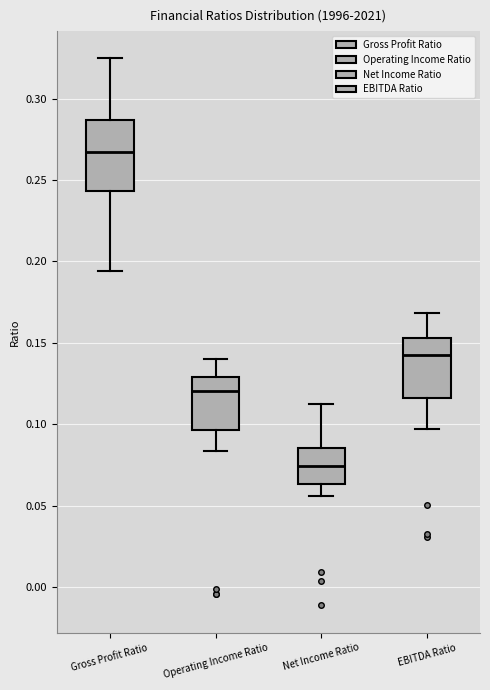

Reading left to right, read every box against the y-axis: the position of its median line, the range the box covers, and the ends of its whiskers. The values are not printed on the chart, so give them approximately, as read against the axis.

Gross Profit Ratio: median 0.265, box 0.245 to 0.285, whiskers 0.195 to 0.325
Operating Income Ratio: median 0.120, box 0.095 to 0.130, whiskers 0.085 to 0.140
Net Income Ratio: median 0.075, box 0.065 to 0.085, whiskers 0.055 to 0.115
EBITDA Ratio: median 0.140, box 0.115 to 0.155, whiskers 0.095 to 0.170